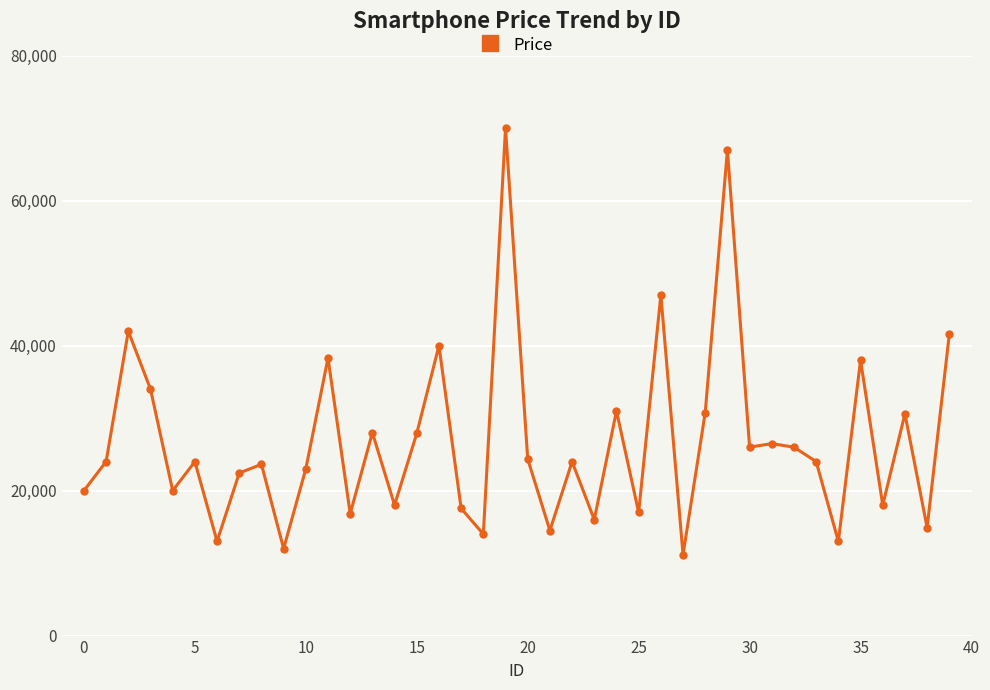

How many interior local peaks (higher than both neighbors) does the data have?

14